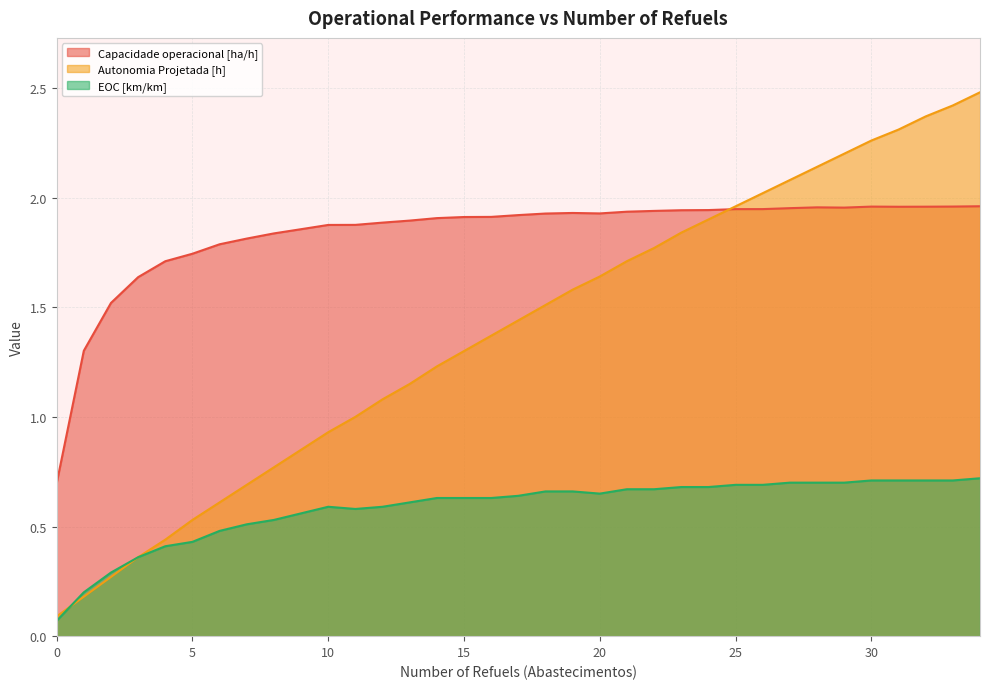

Which series changed the most between 20 and 27?

Autonomia Projetada [h]